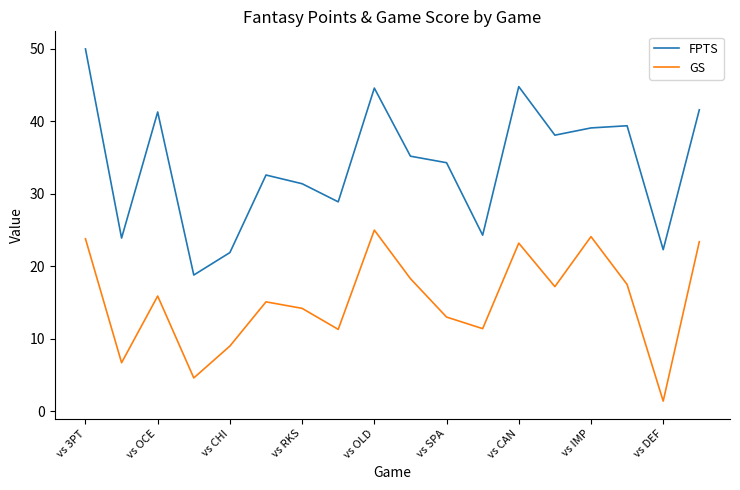

Does the chart have visible grid lines?

No